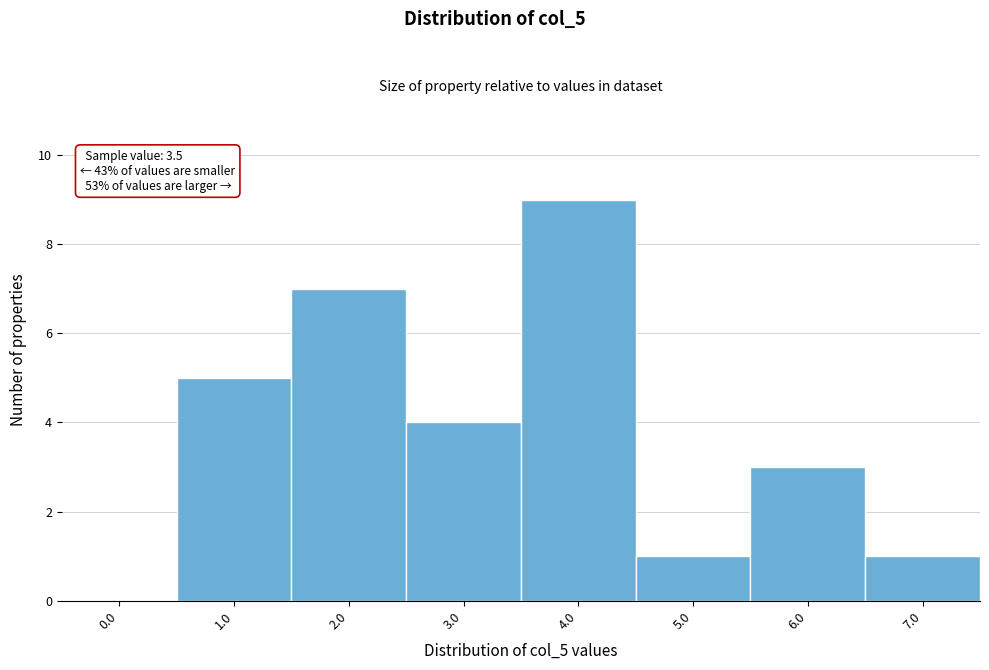

Reading left to right, transcribe all the data shown in this chart.

0.0=0	1.0=5	2.0=7	3.0=4	4.0=9	5.0=1	6.0=3	7.0=1